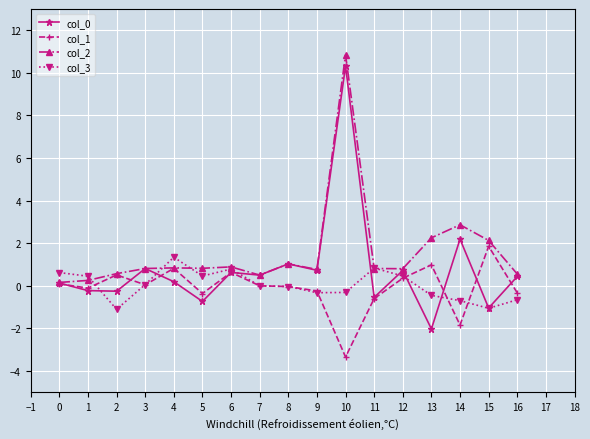

How many data points does each series have?

17